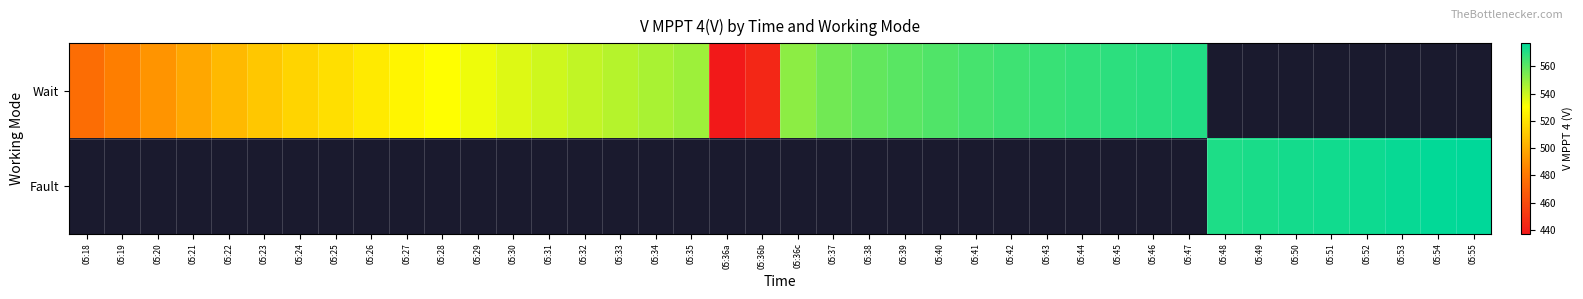

The Wait series shows 530.1 at 05:28. True or false?

True